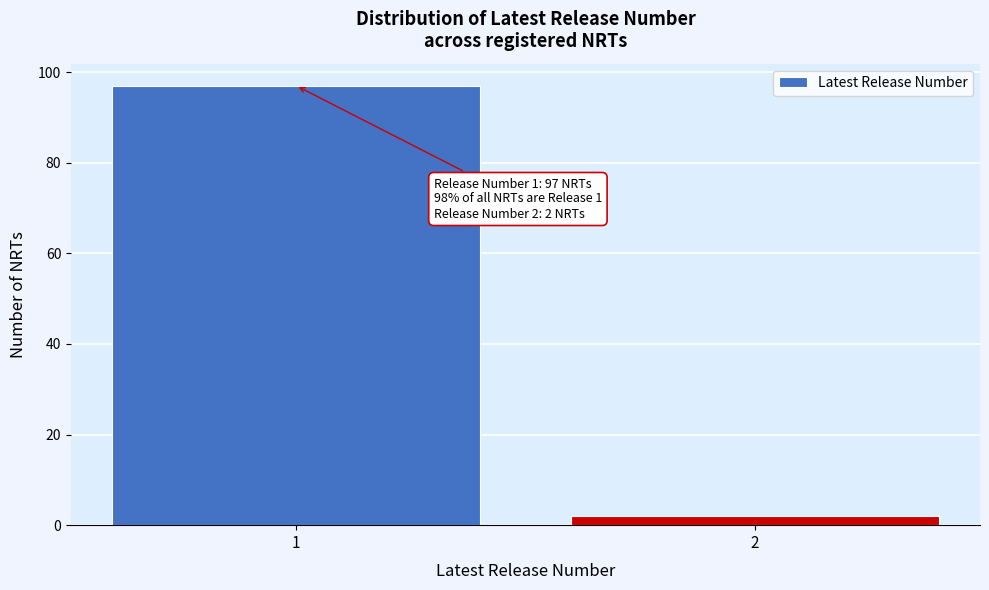

Reading left to right, extract all data points from this chart.

1=97	2=2